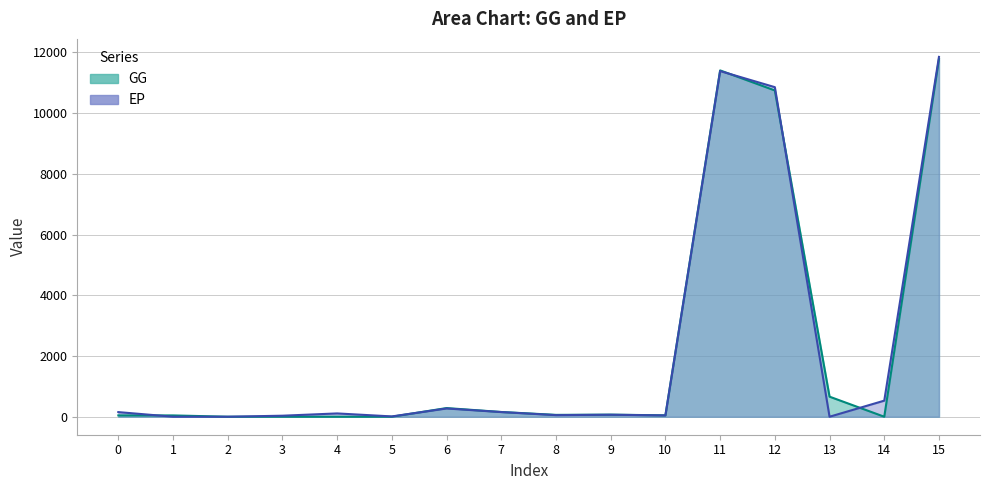

True or false: EP has a value of 89.5 at 7.

False